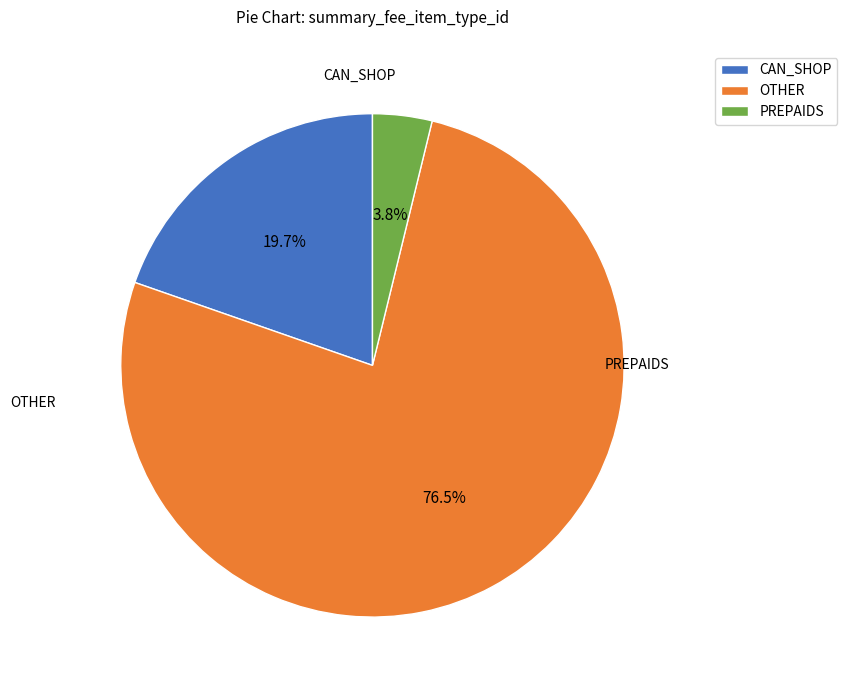

What is the majority slice?

OTHER